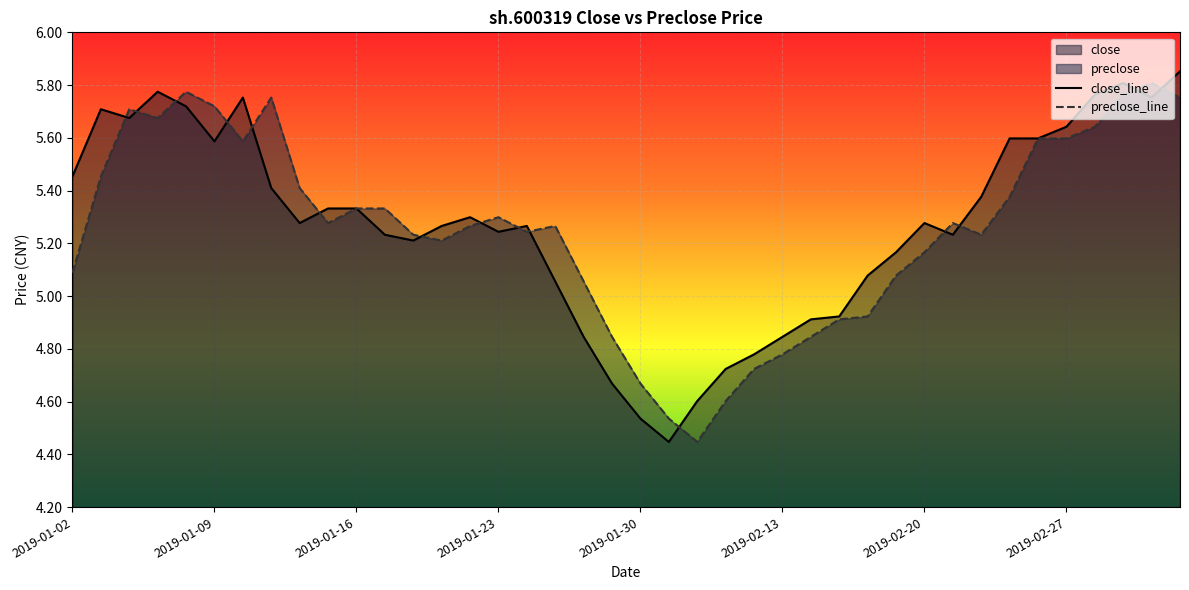

How many values in the preclose series exceed 5?

30